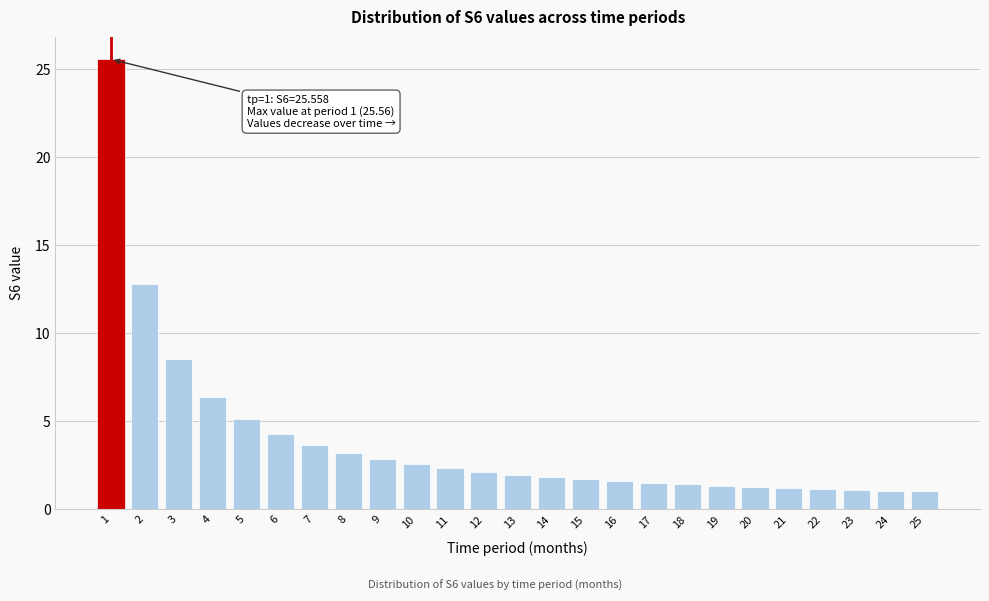

What is the maximum value shown in the chart?

25.6